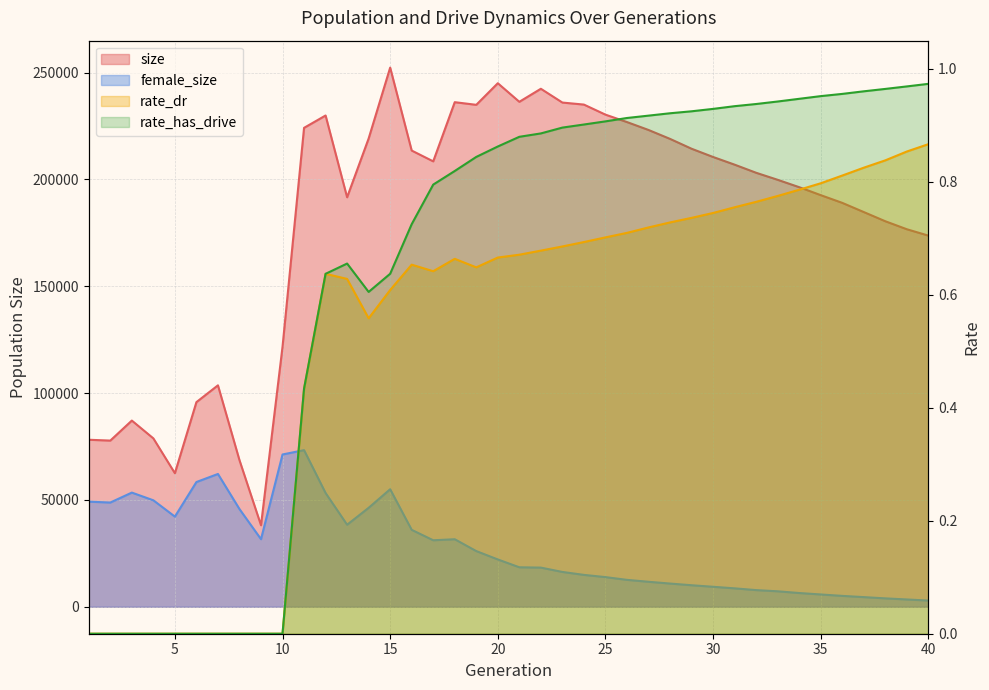

What is the average value of the rate_has_drive series?

0.6